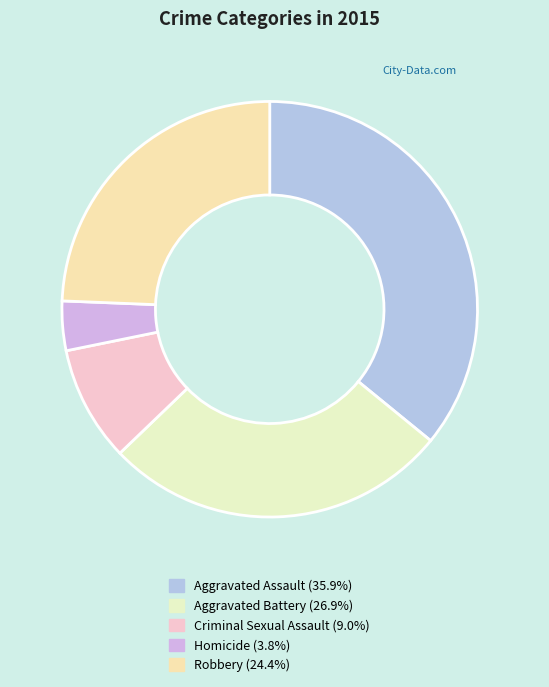

To the nearest percent, what is the combined percentage of Aggravated Assault and Homicide?

40%